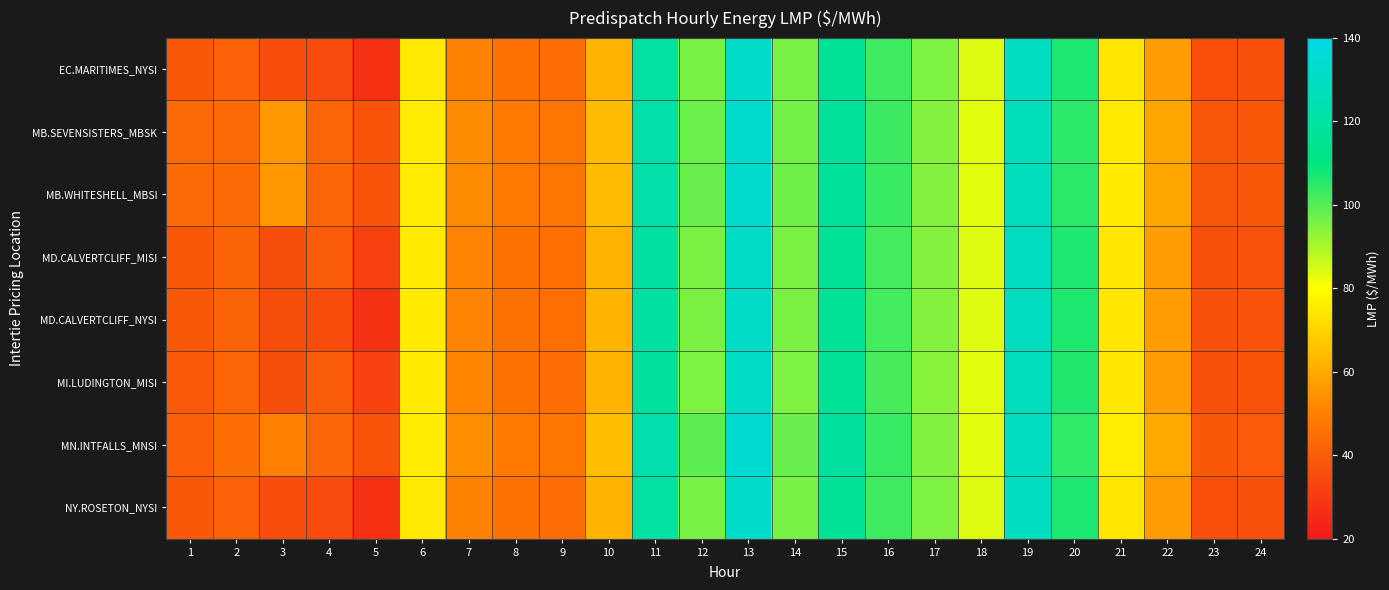

How many distinct data groups are displayed?

8